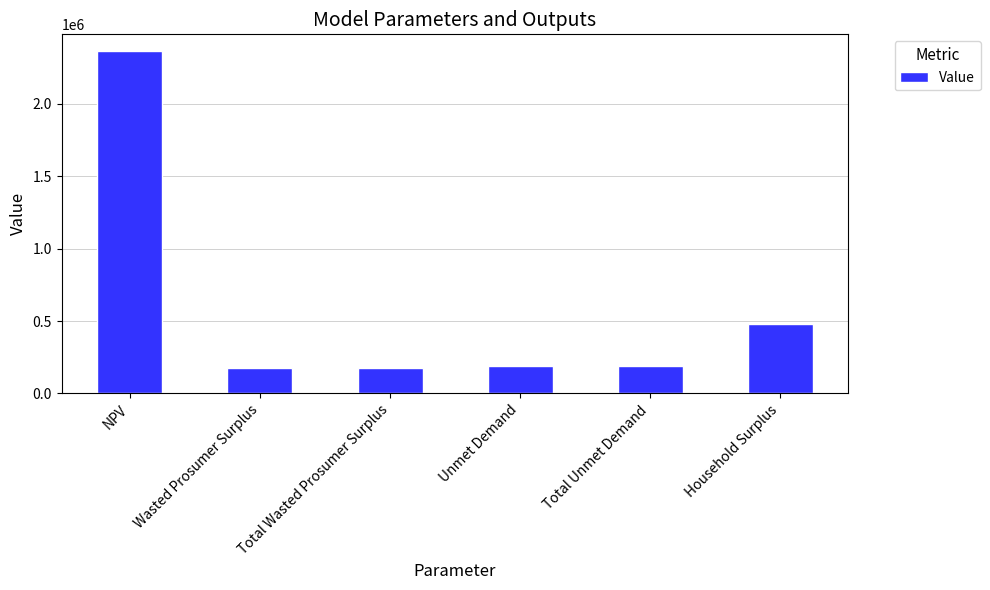

How many data points are less than 188256?

2